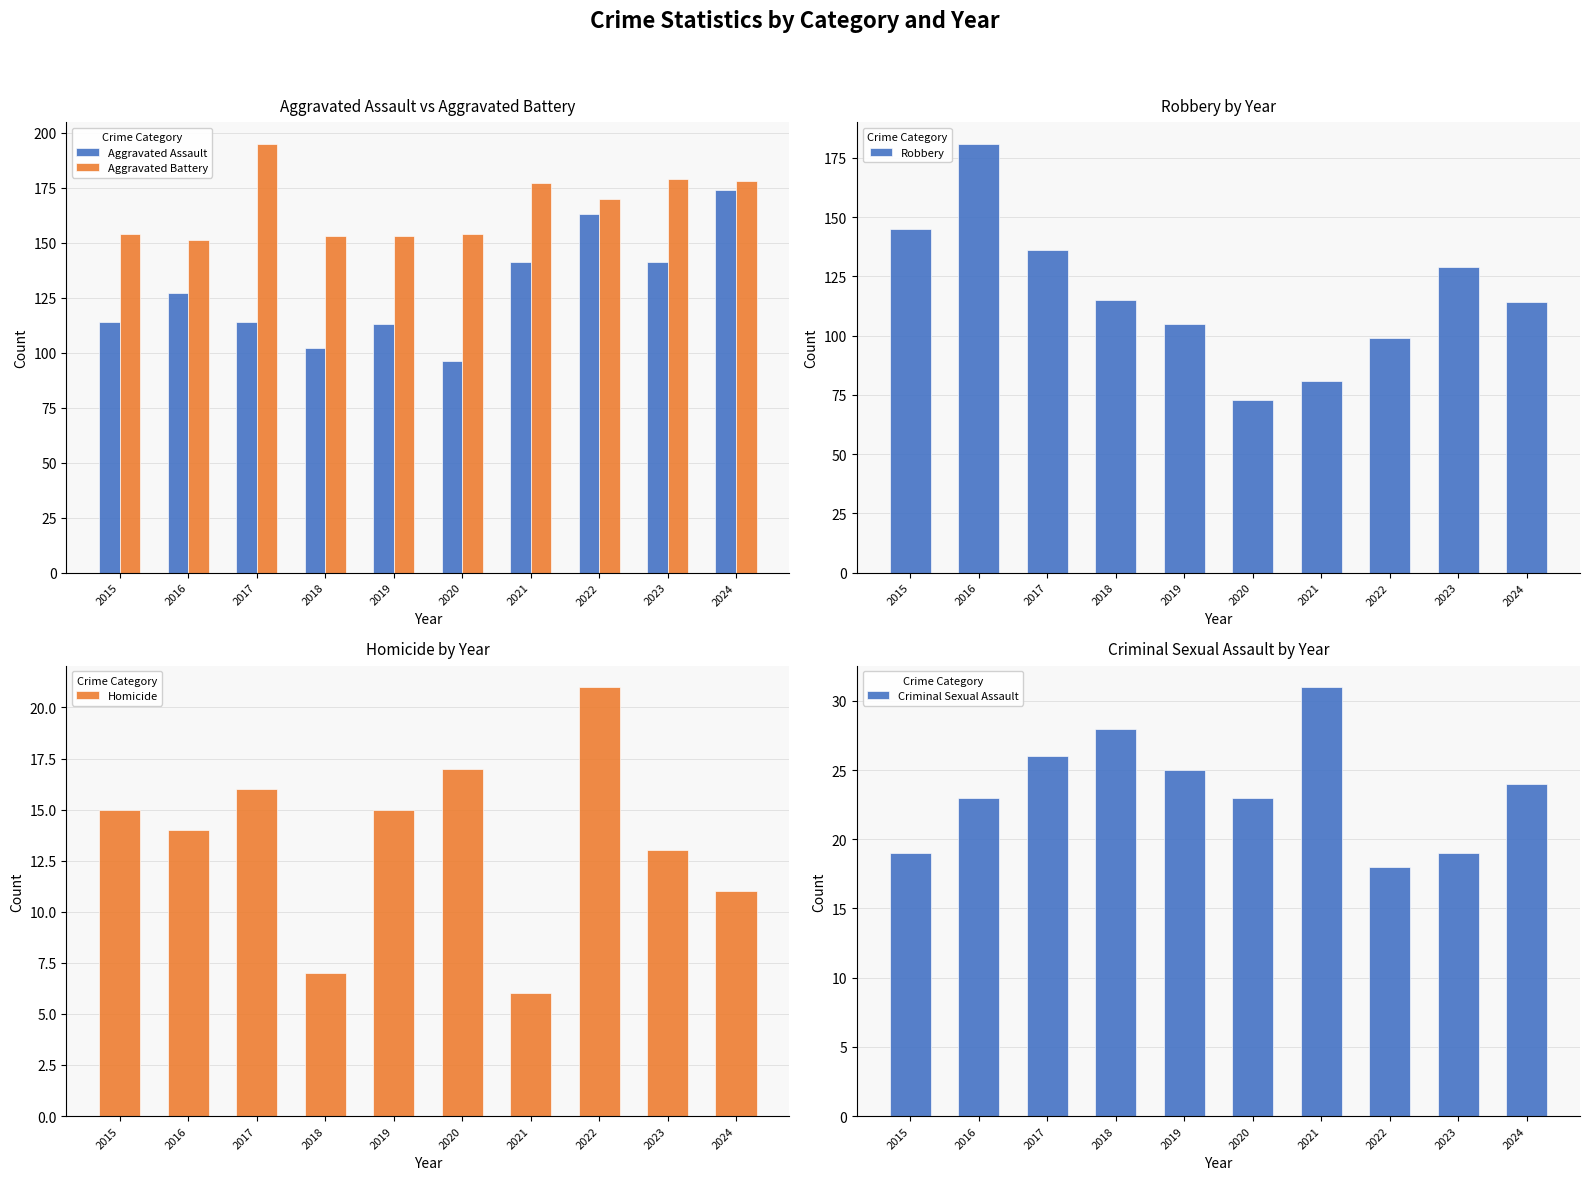

What is the difference between the Robbery values at 2017 and 2020?

63